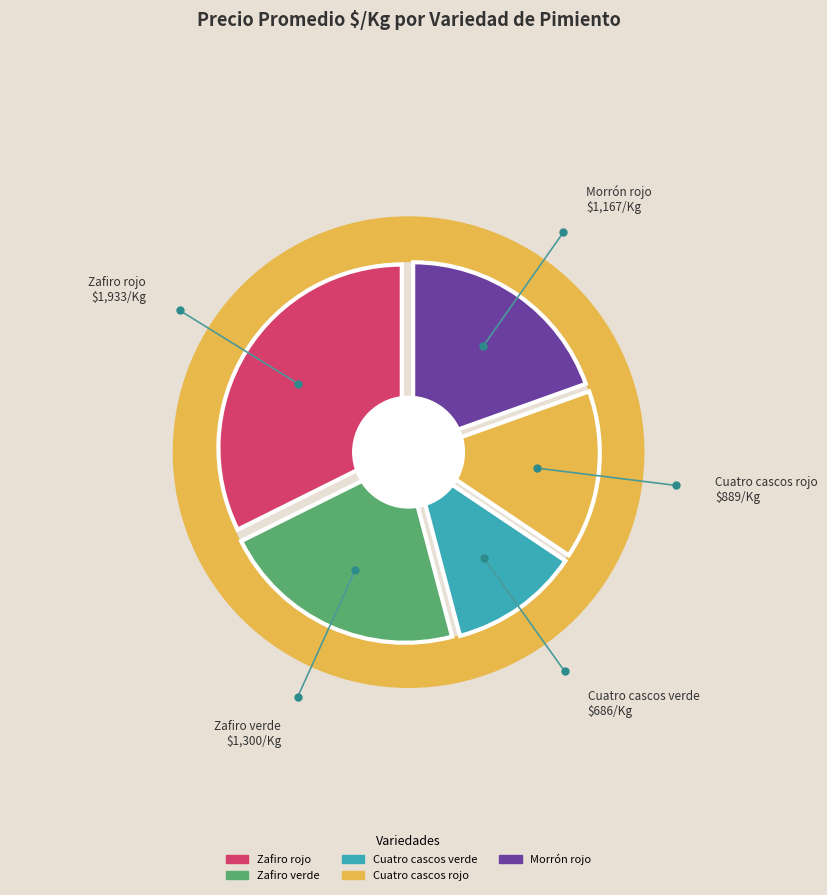

Rank the categories by value from highest to lowest.

Zafiro rojo, Zafiro verde, Morrón rojo, Cuatro cascos rojo, Cuatro cascos verde